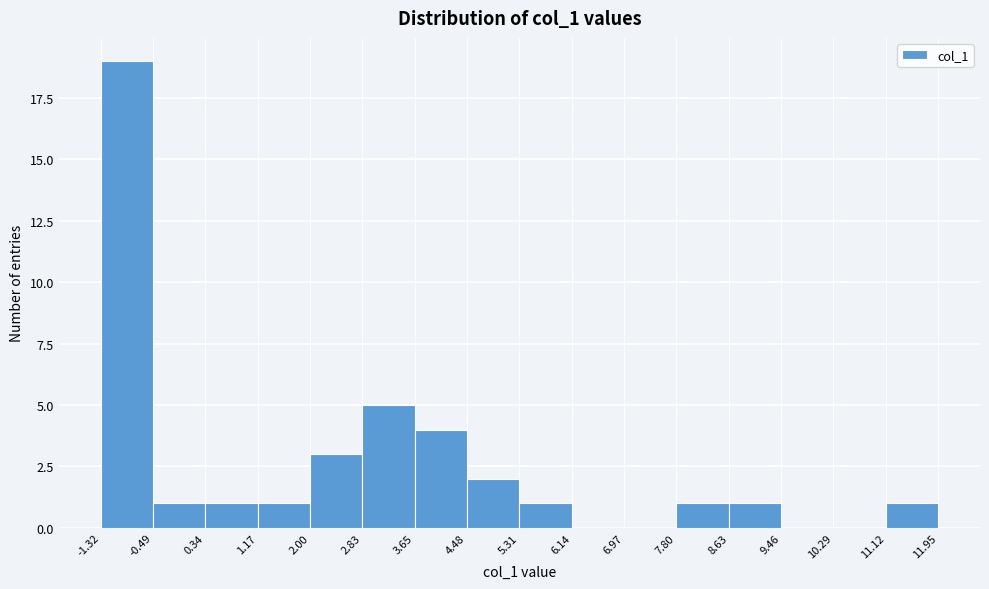

Reading left to right, list every bar in this chart as the range it spans on the x-axis followed by its height. The values are not printed on the chart, so give them approximately, as read against the axis.

-1.32 to -0.49: 19
-0.49 to 0.34: 1
0.34 to 1.17: 1
1.17 to 2.00: 1
2.00 to 2.83: 3
2.83 to 3.65: 5
3.65 to 4.48: 4
4.48 to 5.31: 2
5.31 to 6.14: 1
6.14 to 6.97: 0
6.97 to 7.80: 0
7.80 to 8.63: 1
8.63 to 9.46: 1
9.46 to 10.29: 0
10.29 to 11.12: 0
11.12 to 11.95: 1